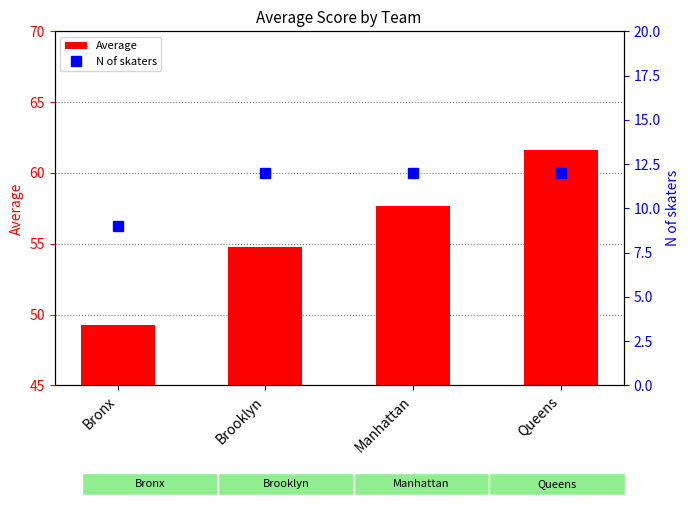

Reading right to left, what are all the values shown in this chart?

Average: 61.6	57.7	54.8	49.3
N of skaters: 12.0	12.0	12.0	9.0